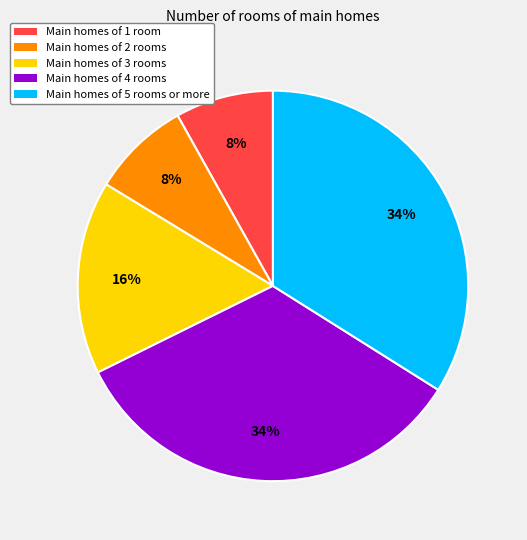

To the nearest percent, what is the difference between the Main homes of 4 rooms and Main homes of 3 rooms slice percentages?

18%